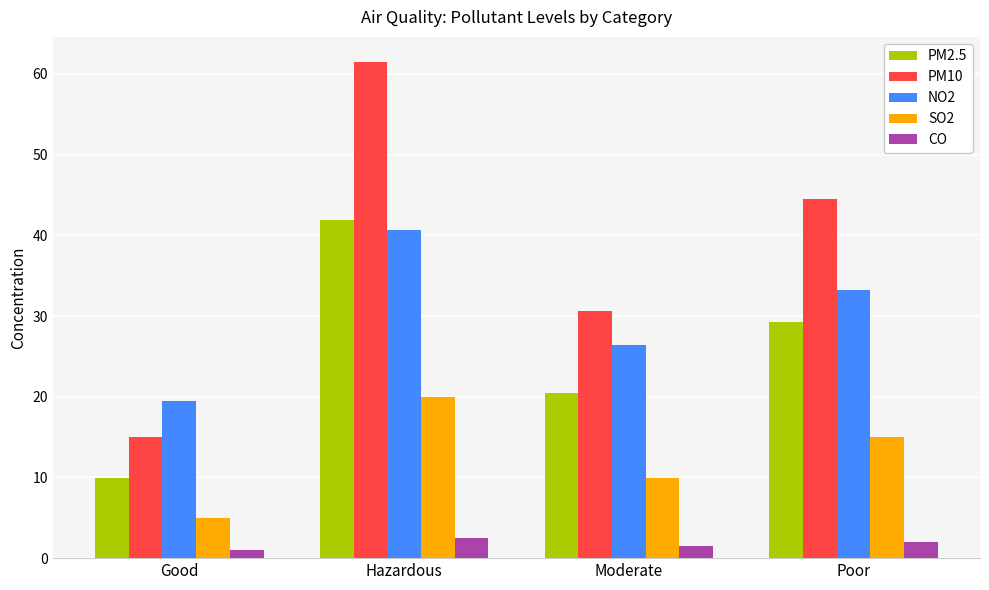

Reading left to right, what are all the values shown in this chart?

PM2.5: Good=9.9	Hazardous=41.9	Moderate=20.5	Poor=29.2
PM10: Good=15.0	Hazardous=61.5	Moderate=30.6	Poor=44.5
NO2: Good=19.4	Hazardous=40.6	Moderate=26.4	Poor=33.2
SO2: Good=5.0	Hazardous=20.0	Moderate=10.0	Poor=15.0
CO: Good=1.0	Hazardous=2.5	Moderate=1.5	Poor=2.0